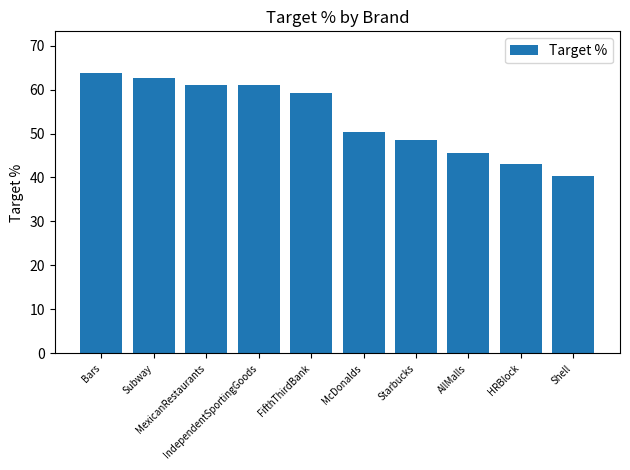

The value at McDonalds is 31.0. True or false?

False